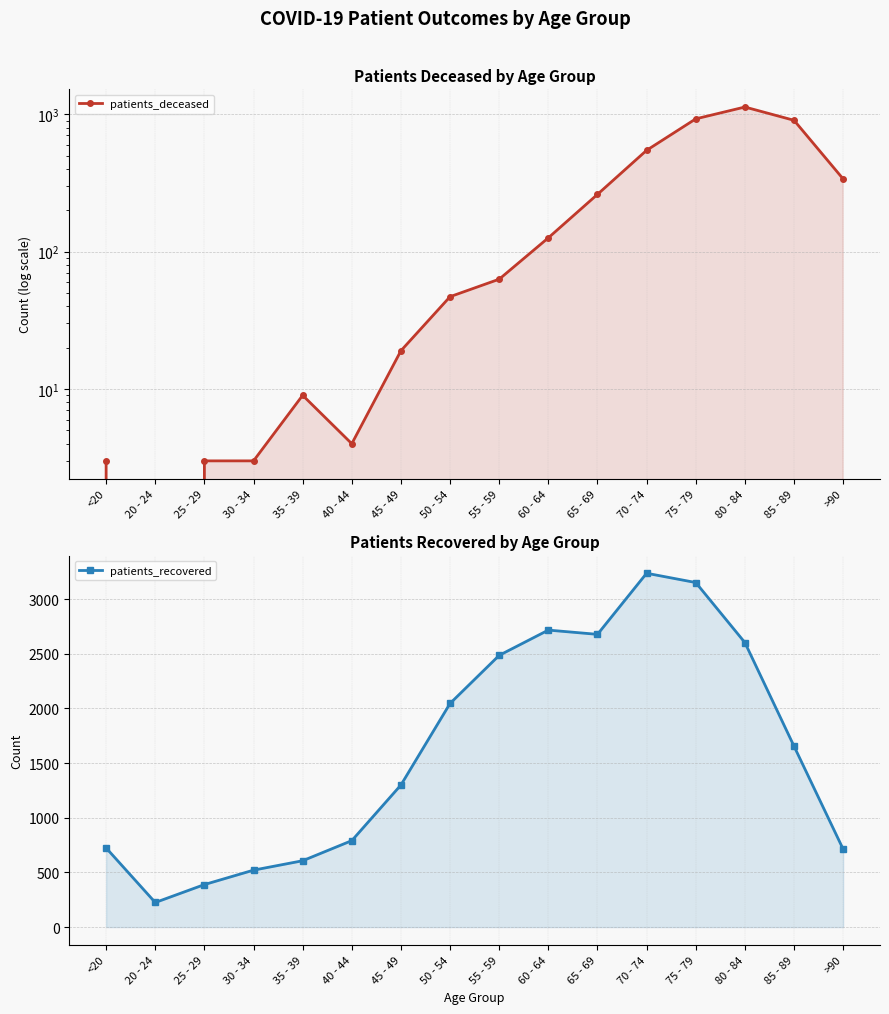

In patients_recovered, how many points are higher than both neighbors (excluding endpoints)?

2